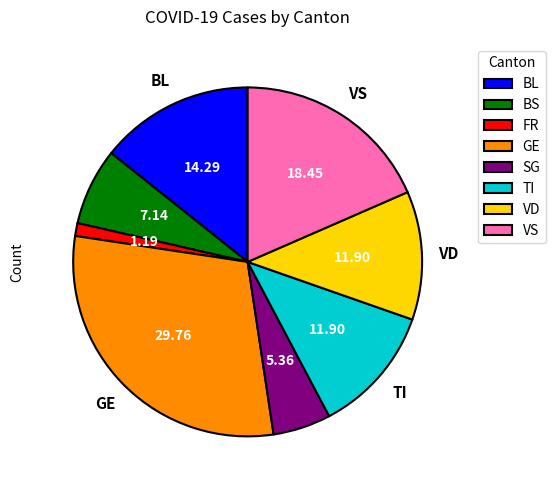

Is there any slice that represents more than half of the pie?

No